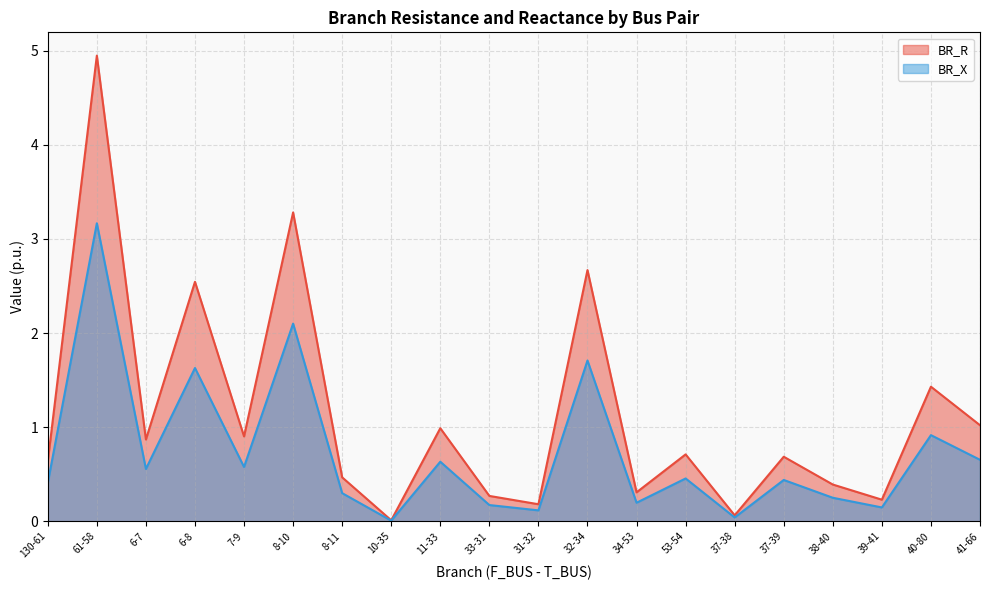

What is the label of the 7th point from the right?

53-54